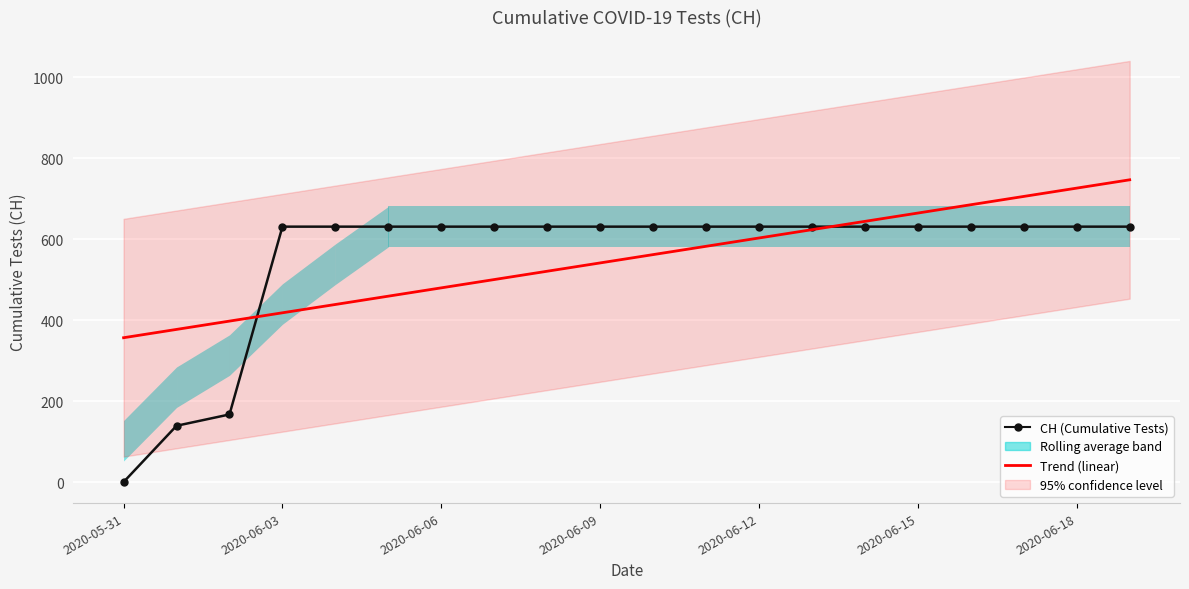

The Trend (linear) series shows 260.9 at 2020-06-15. True or false?

False